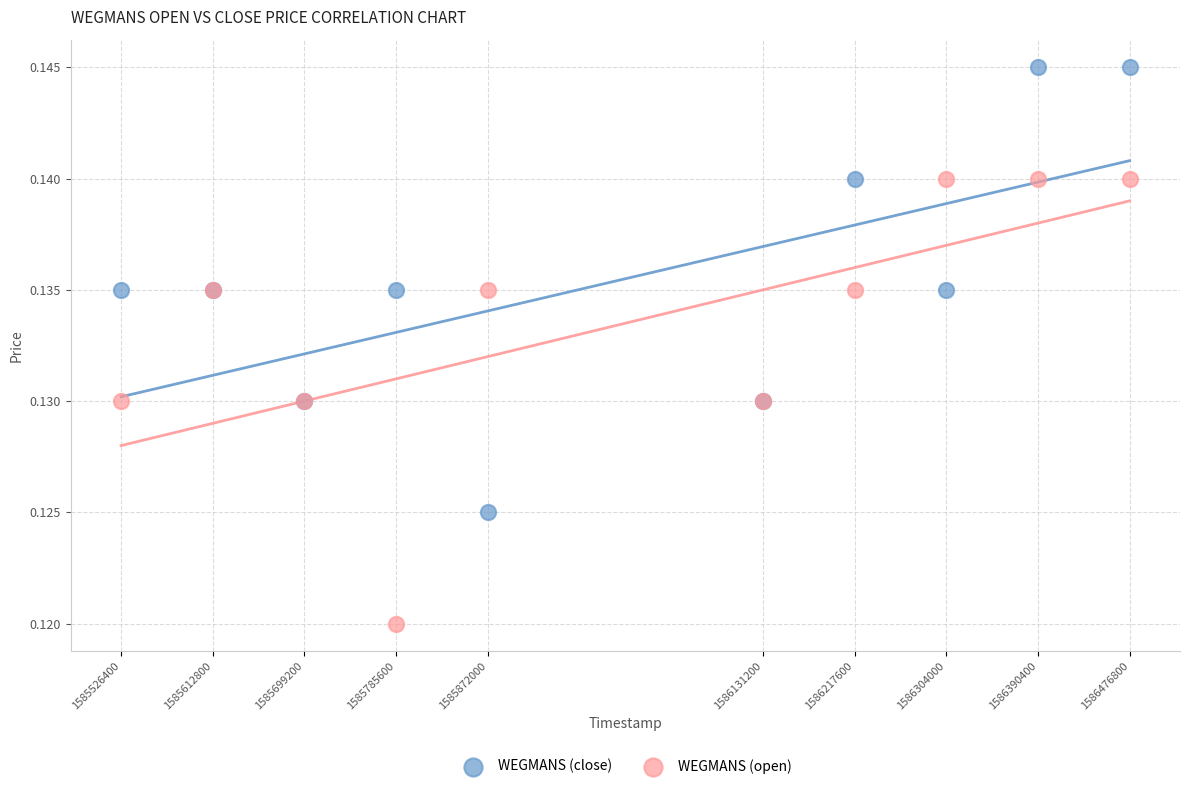

What is the X range (max minus min) for the scatter plot?

950400.0